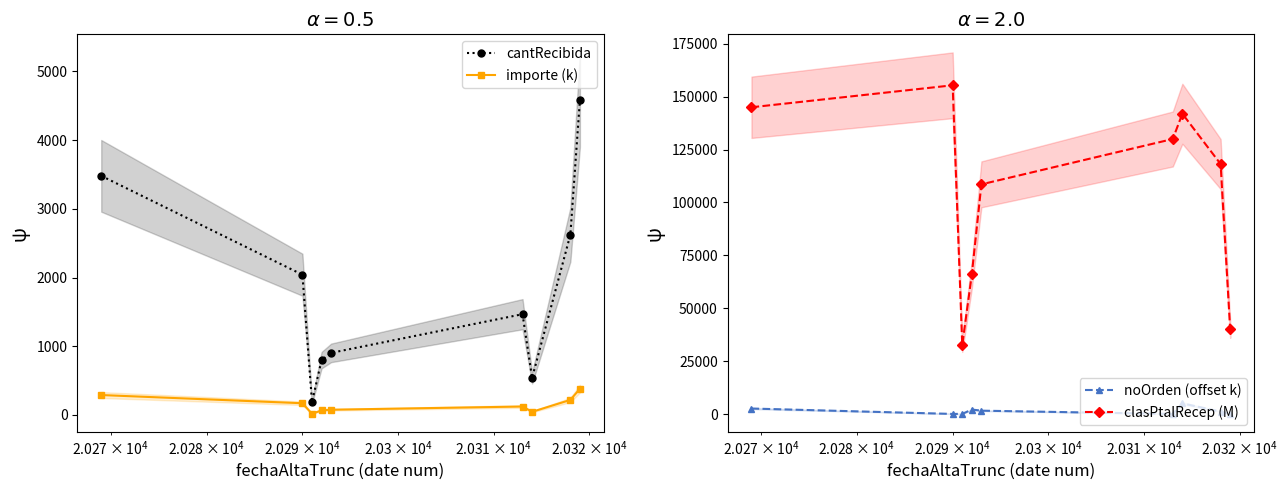

Which series ends up on top after the final intersection of importe (k) and noOrden (offset k)?

importe (k)